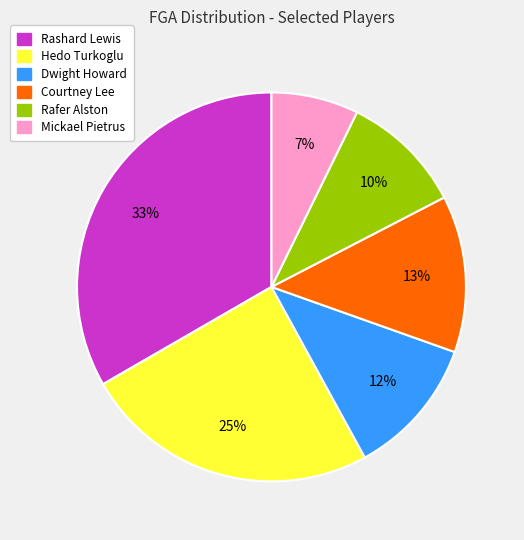

Is it true that Rashard Lewis is 33% of the pie?

True